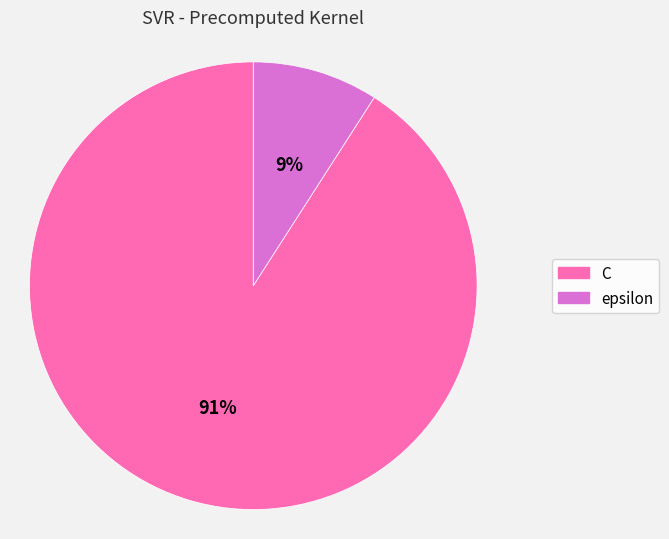

What is the ratio of the value at epsilon to the value at C?

0.1